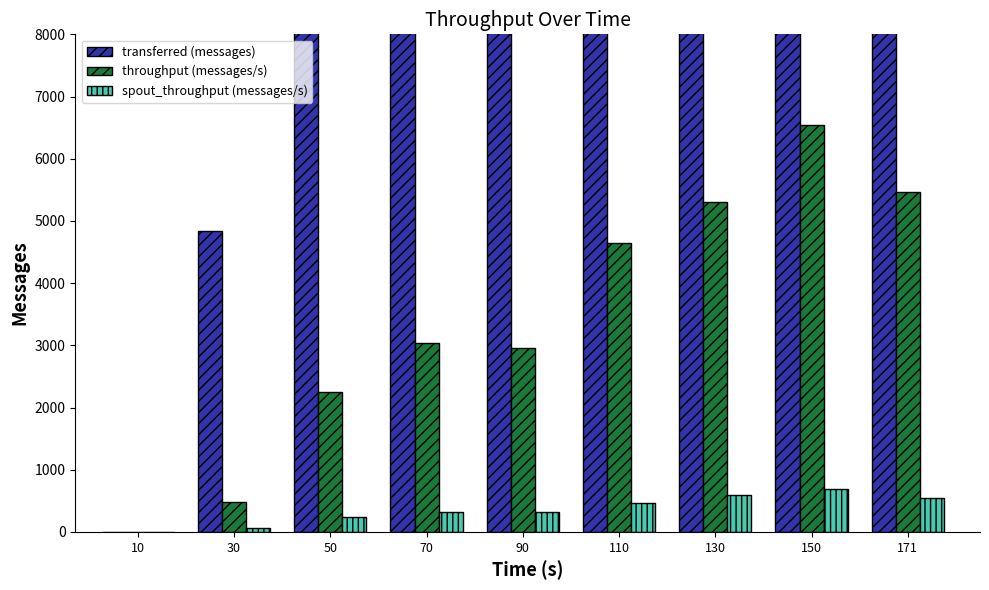

What is the difference between the maximum and minimum values in the throughput (messages/s) series?

6535